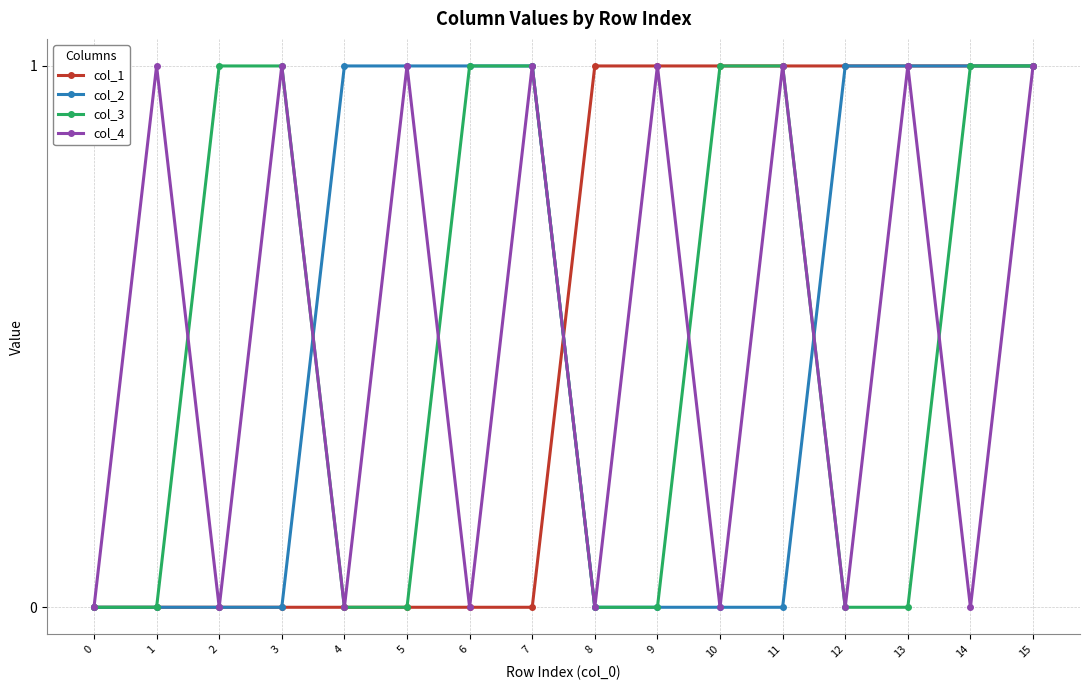

What is the value of the col_4 point at the 6th from the left?

1